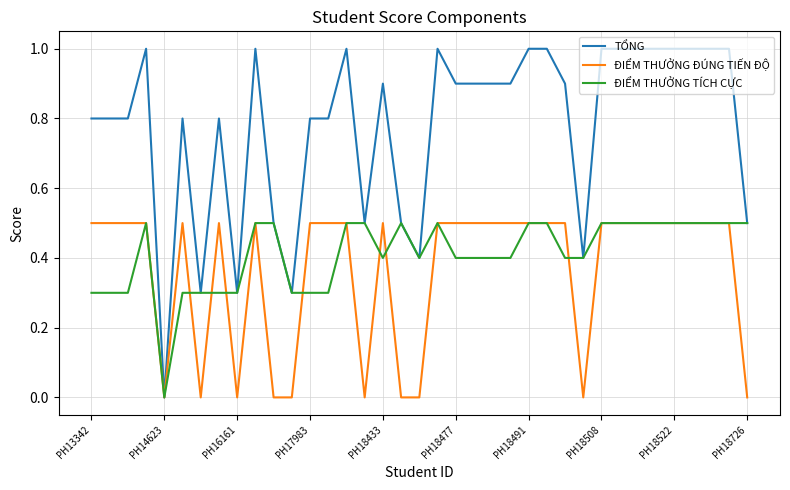

Which series has the largest range (max minus min)?

TỔNG